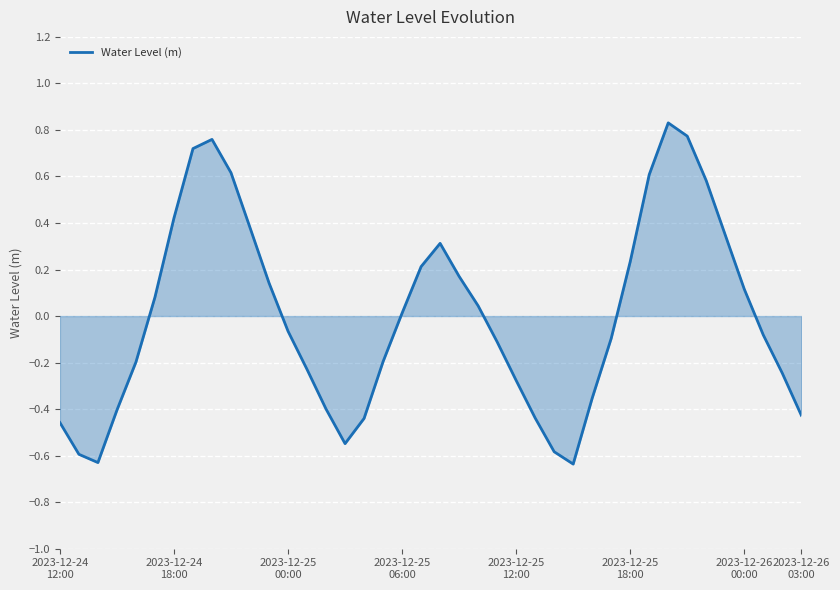

What is the difference between the maximum and minimum values?

1.5